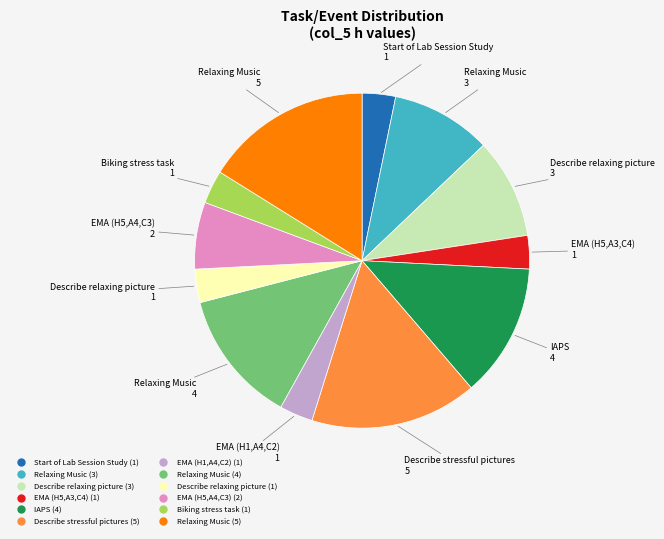

Is there any slice that represents more than half of the pie?

No